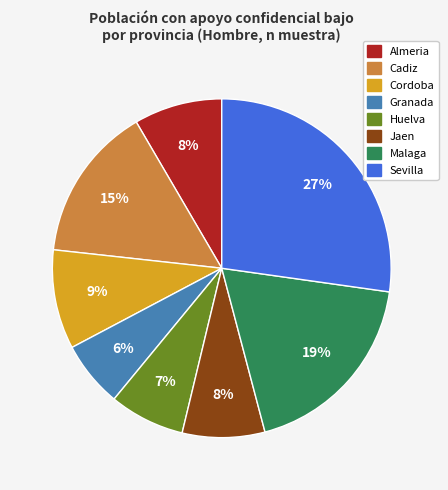

Is the sum of Cadiz and Jaen greater than half?

No